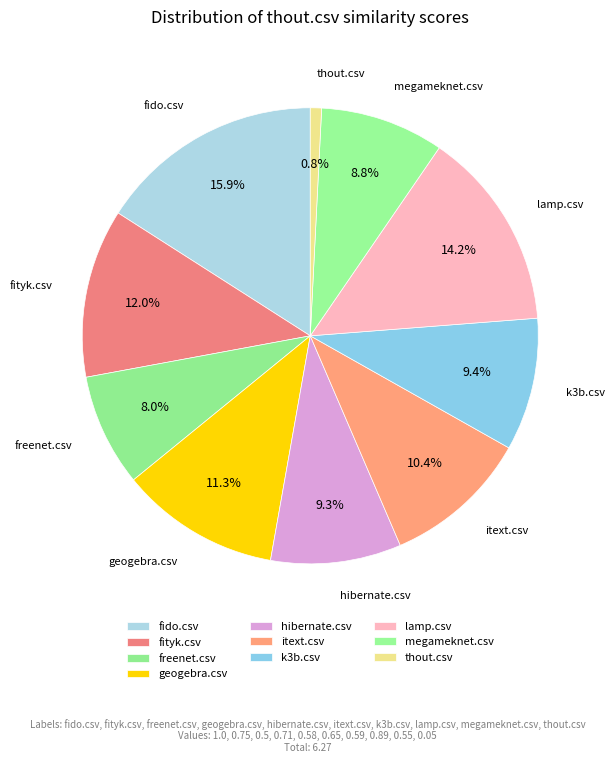

Between geogebra.csv and hibernate.csv, which is larger?

geogebra.csv